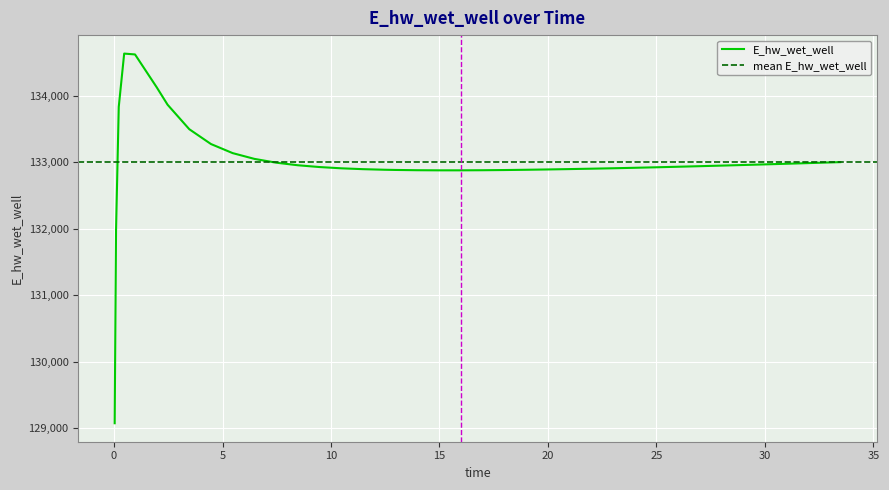

Reading right to left, what are all the values shown in this chart?

132998.7	132988.8	132978.9	132969.3	132959.9	132950.8	132946.3	132937.6	132929.2	132921.1	132913.5	132906.3	132899.9	132897.0	132894.0	132888.5	132883.7	132879.8	132877.0	132875.4	132875.4	132877.1	132881.1	132884.2	132892.9	132906.0	132924.9	132951.8	132990.7	133047.7	133134.3	133270.8	133493.9	133862.4	134123.9	134618.5	134631.2	133828.9	131972.2	129071.5